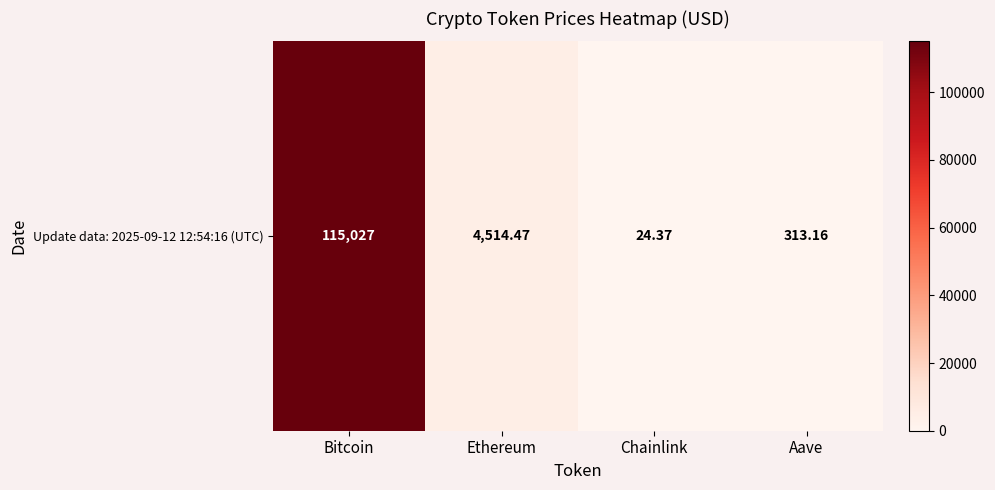

At which label is the value closest to 57525?

Ethereum